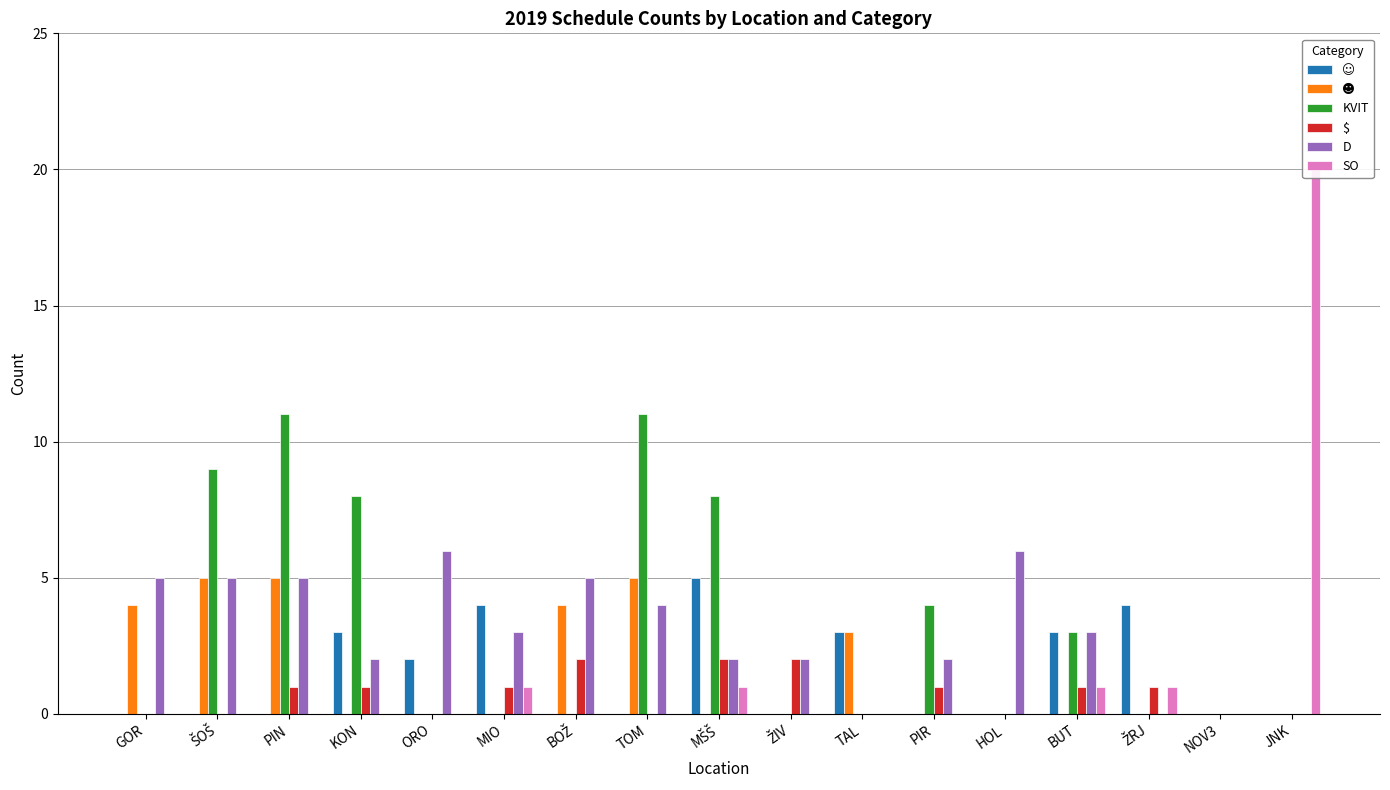

Which series has the largest range (max minus min)?

SO